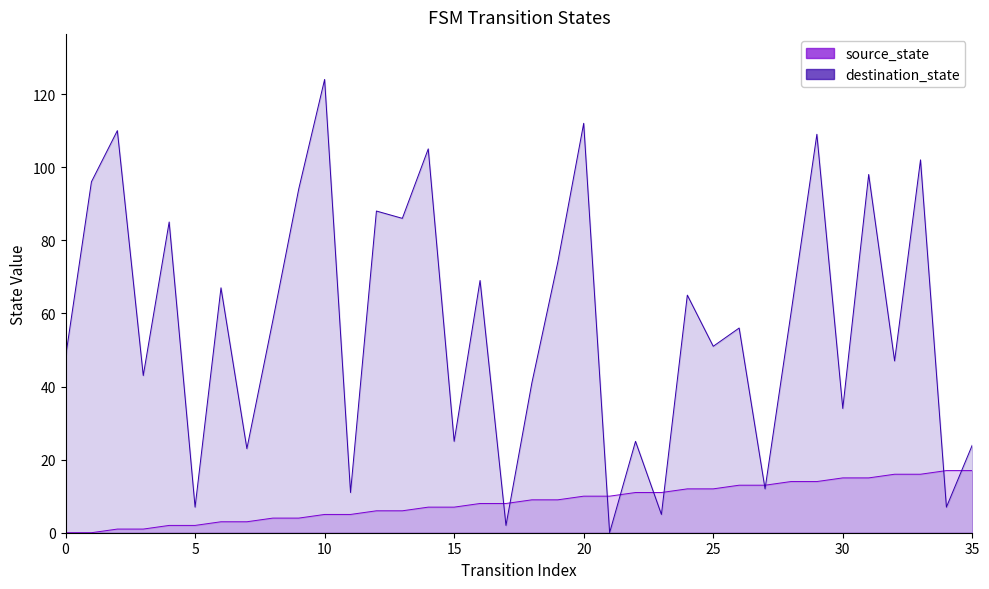

At which label is destination_state closest to 62?

56